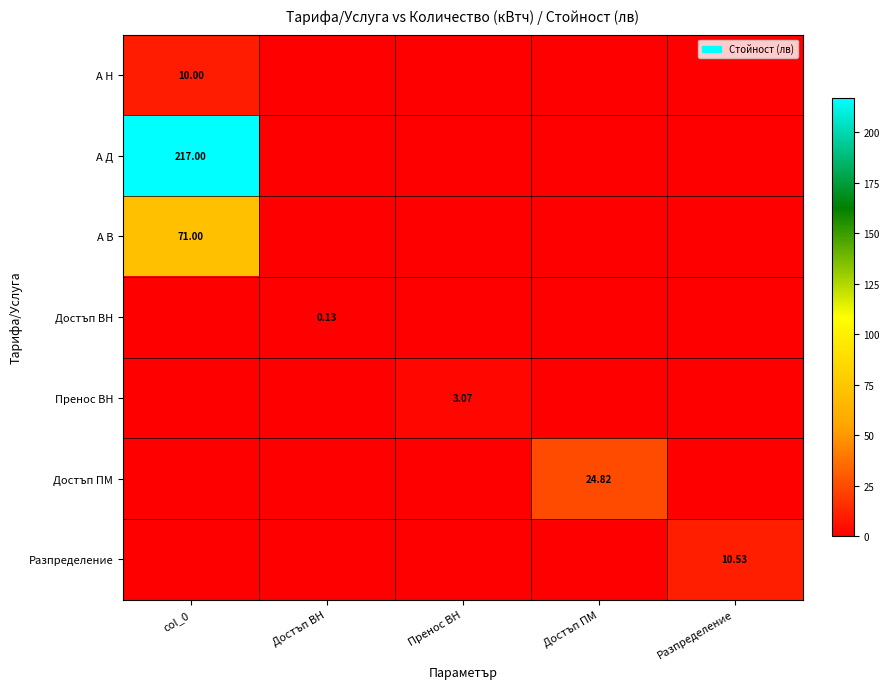

What is the sum of all Разпределение values?

10.5